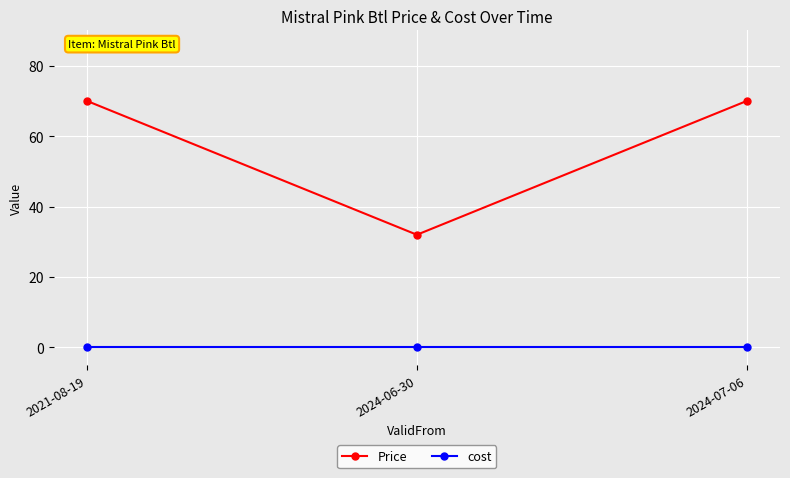

List the series in order of their overall mean, lowest first.

cost, Price